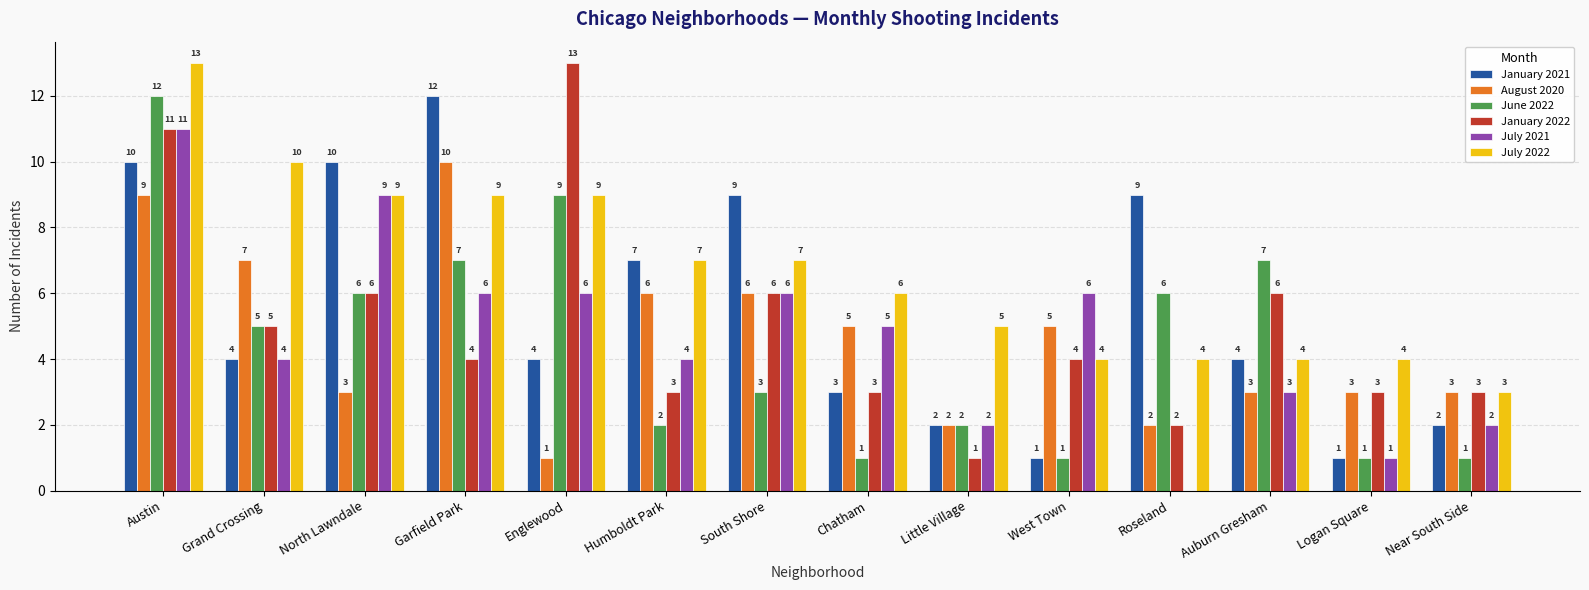

Reading left to right, transcribe all the data shown in this chart.

January 2021: Austin=10	Grand Crossing=4	North Lawndale=10	Garfield Park=12	Englewood=4	Humboldt Park=7	South Shore=9	Chatham=3	Little Village=2	West Town=1	Roseland=9	Auburn Gresham=4	Logan Square=1	Near South Side=2
August 2020: Austin=9	Grand Crossing=7	North Lawndale=3	Garfield Park=10	Englewood=1	Humboldt Park=6	South Shore=6	Chatham=5	Little Village=2	West Town=5	Roseland=2	Auburn Gresham=3	Logan Square=3	Near South Side=3
June 2022: Austin=12	Grand Crossing=5	North Lawndale=6	Garfield Park=7	Englewood=9	Humboldt Park=2	South Shore=3	Chatham=1	Little Village=2	West Town=1	Roseland=6	Auburn Gresham=7	Logan Square=1	Near South Side=1
January 2022: Austin=11	Grand Crossing=5	North Lawndale=6	Garfield Park=4	Englewood=13	Humboldt Park=3	South Shore=6	Chatham=3	Little Village=1	West Town=4	Roseland=2	Auburn Gresham=6	Logan Square=3	Near South Side=3
July 2021: Austin=11	Grand Crossing=4	North Lawndale=9	Garfield Park=6	Englewood=6	Humboldt Park=4	South Shore=6	Chatham=5	Little Village=2	West Town=6	Roseland=0	Auburn Gresham=3	Logan Square=1	Near South Side=2
July 2022: Austin=13	Grand Crossing=10	North Lawndale=9	Garfield Park=9	Englewood=9	Humboldt Park=7	South Shore=7	Chatham=6	Little Village=5	West Town=4	Roseland=4	Auburn Gresham=4	Logan Square=4	Near South Side=3